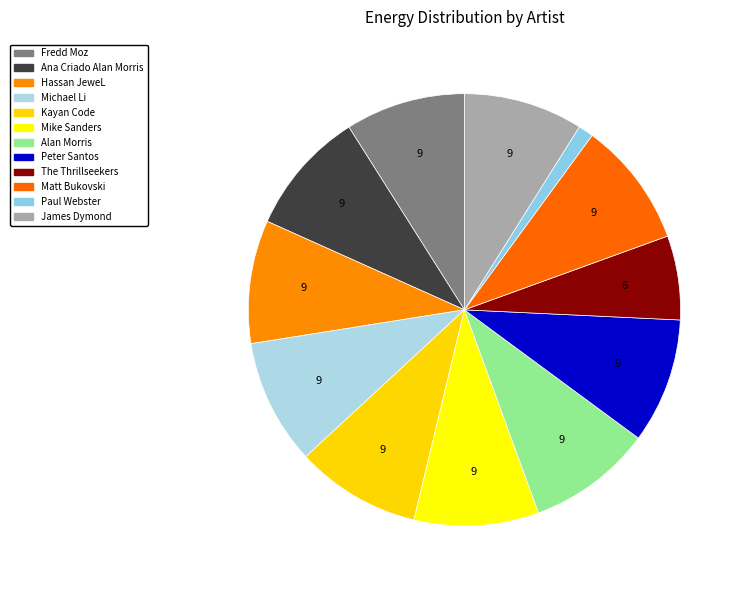

The Michael Li slice represents 9% of the pie. True or false?

True